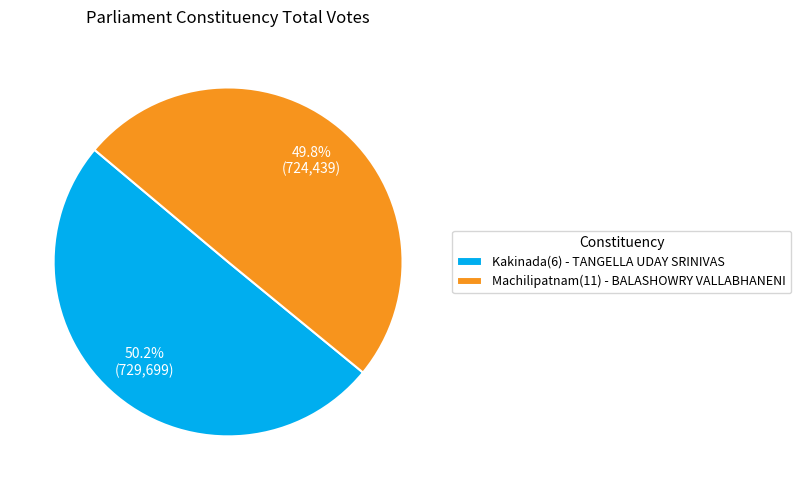

How many segments does this pie chart have?

2